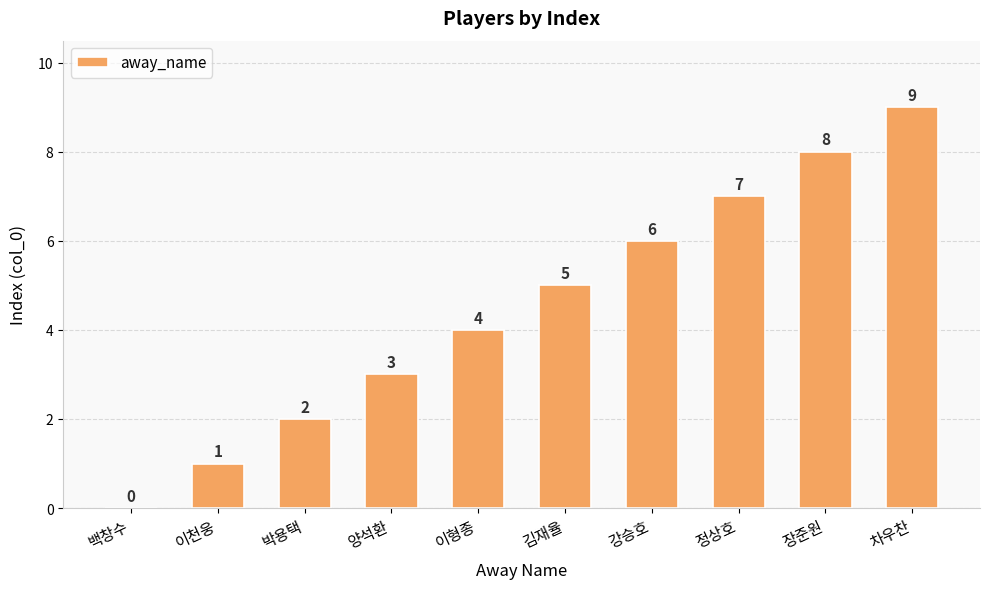

How many values are above zero?

9